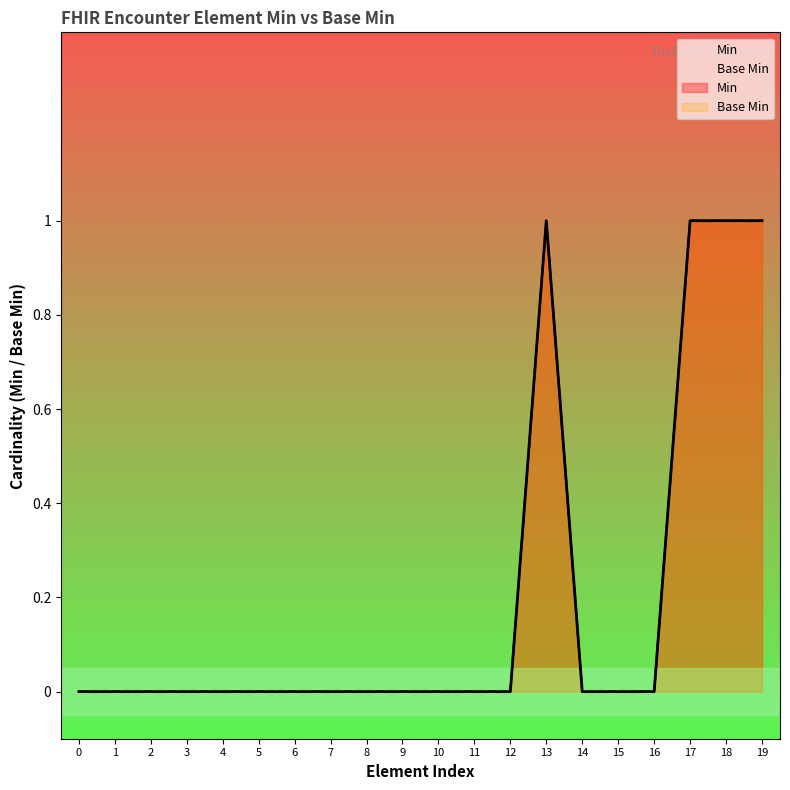

What is the greatest value displayed?

1